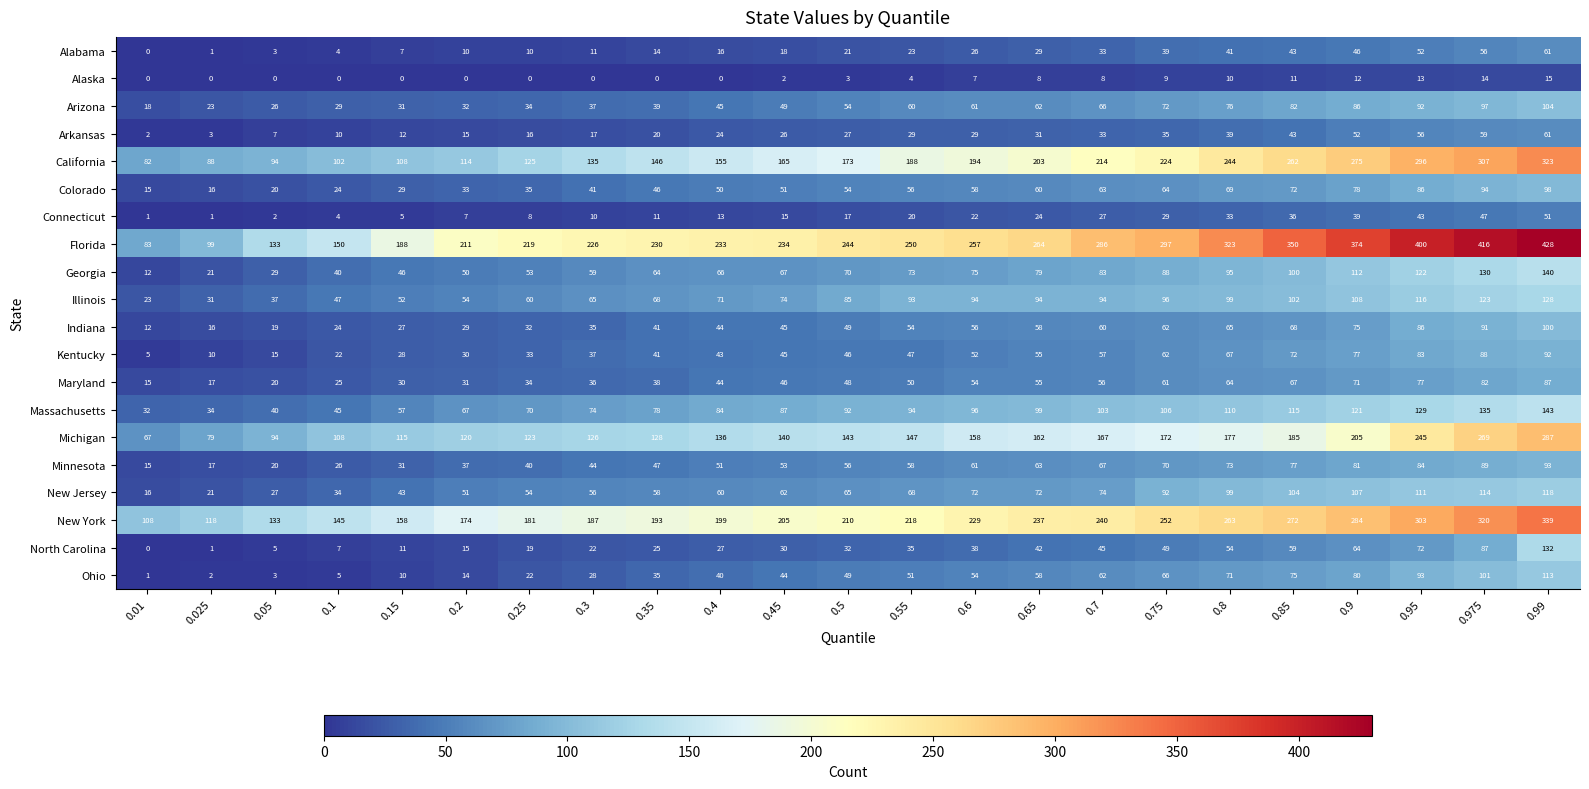

List the labels in order of Kentucky value, largest first.

0.99, 0.975, 0.95, 0.9, 0.85, 0.8, 0.75, 0.7, 0.65, 0.6, 0.55, 0.5, 0.45, 0.4, 0.35, 0.3, 0.25, 0.2, 0.15, 0.1, 0.05, 0.025, 0.01